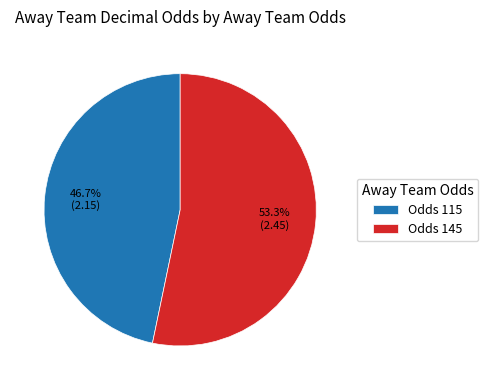

To the nearest percent, what is the average slice percentage?

50%